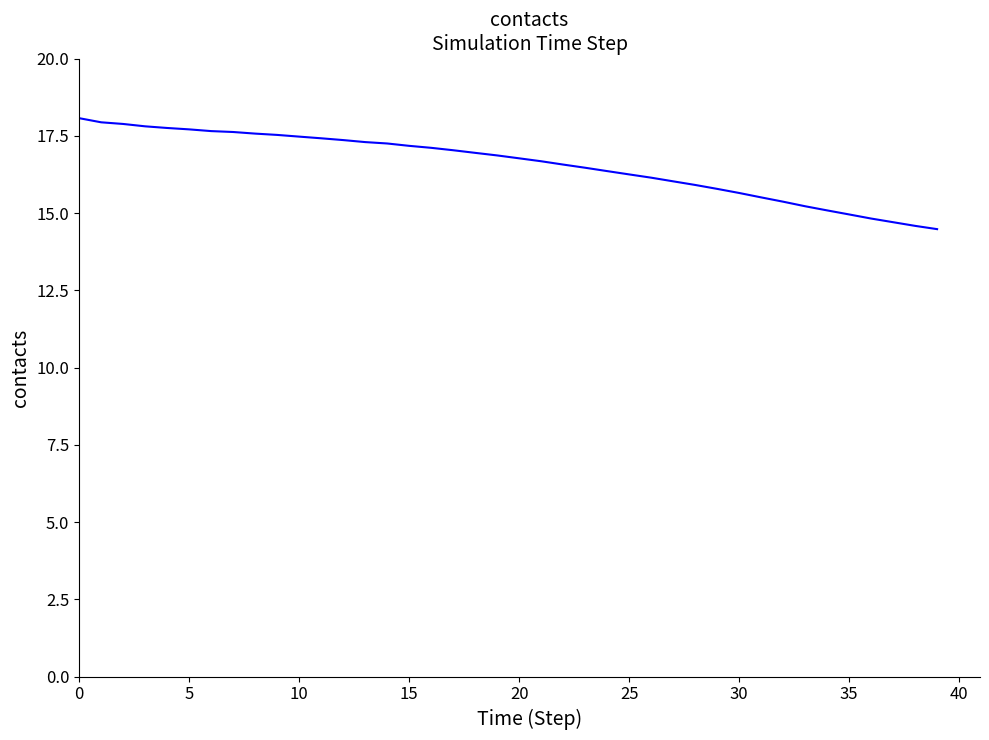

What is the difference between the maximum and minimum values?

3.6